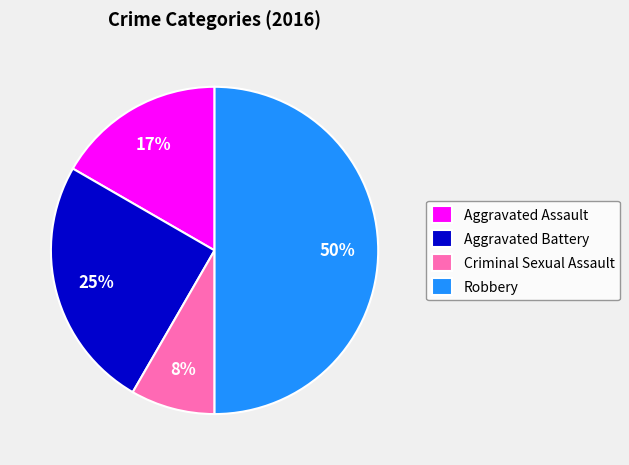

How many slices are in this pie chart?

4